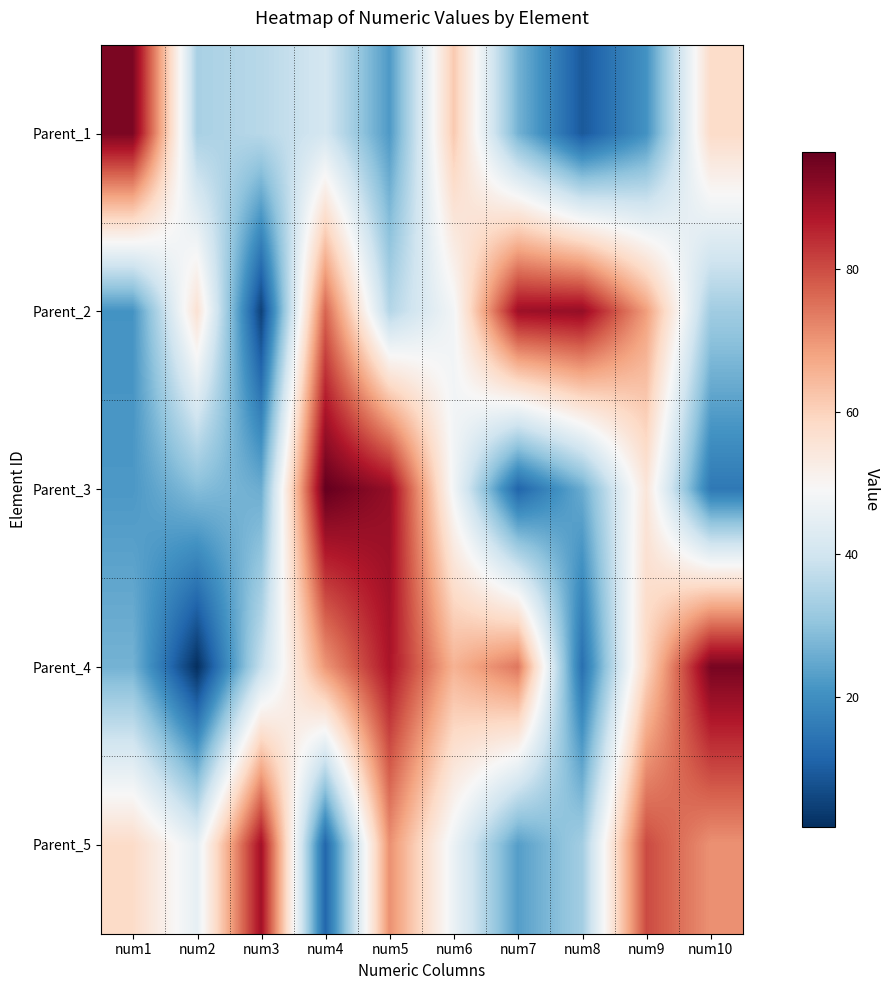

How many distinct data groups are displayed?

5